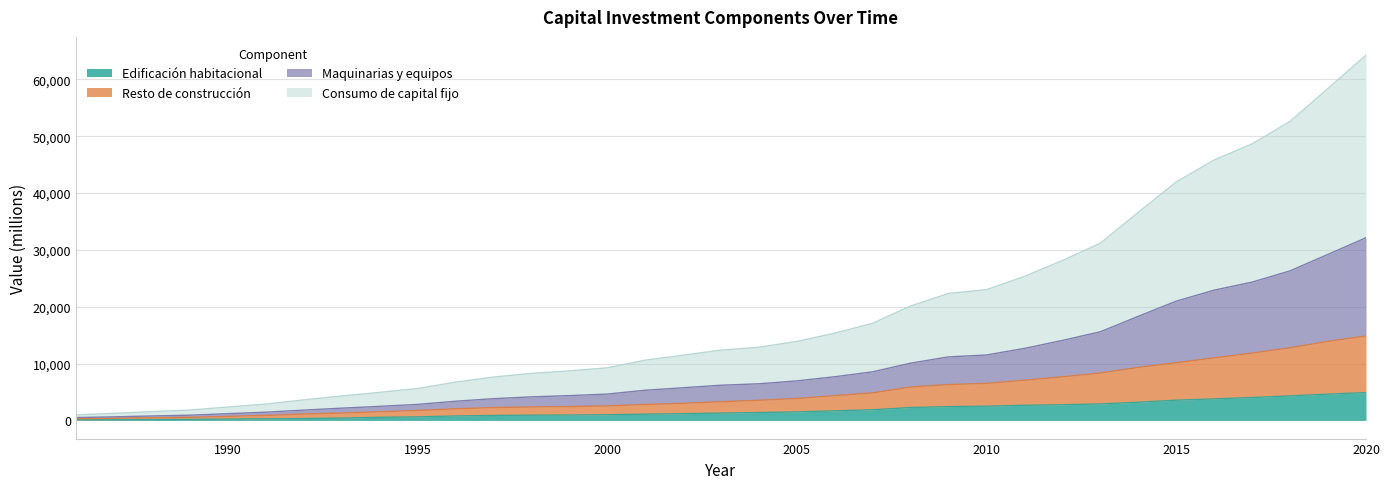

Which series changed the most between 2000 and 2009?

Consumo de capital fijo